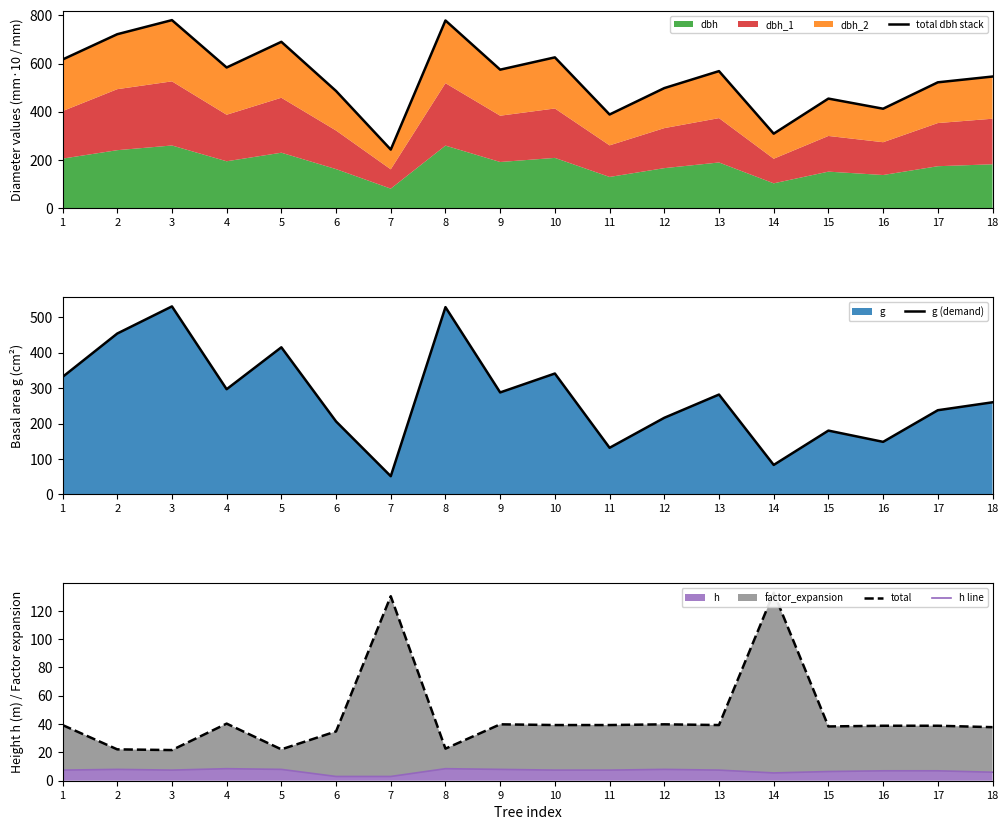

What is the difference between the g (demand) values at 13 and 18?

21.9